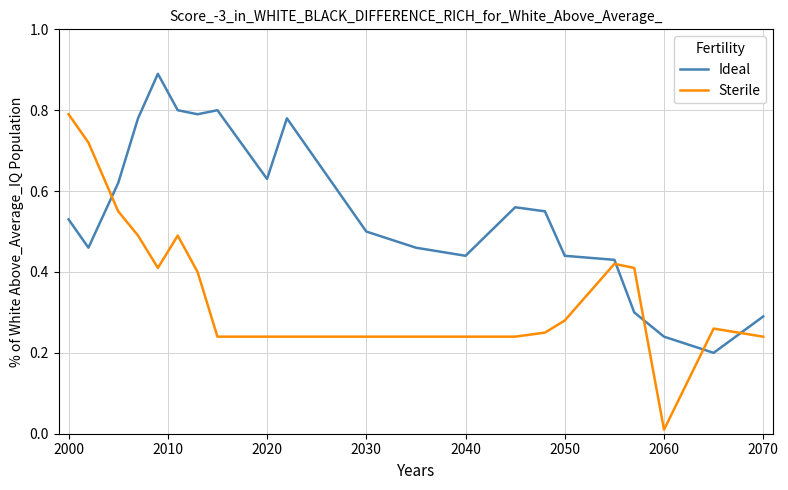

Which series has the widest spread of values?

Sterile